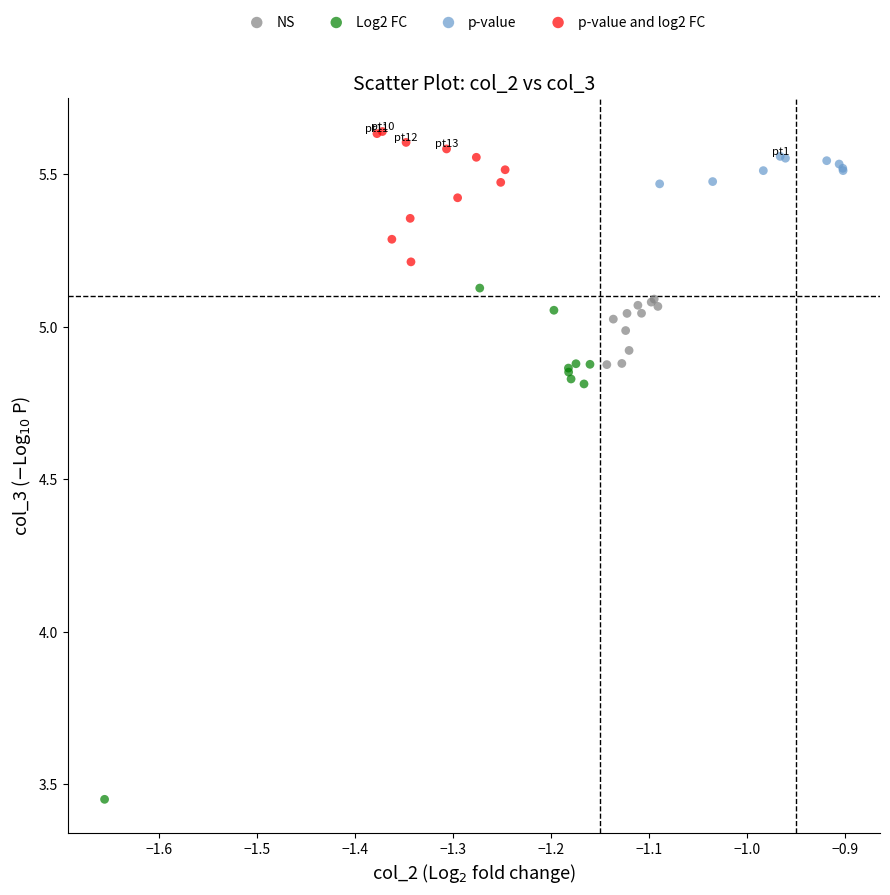

Which series reaches the minimum Y coordinate?

Log2 FC